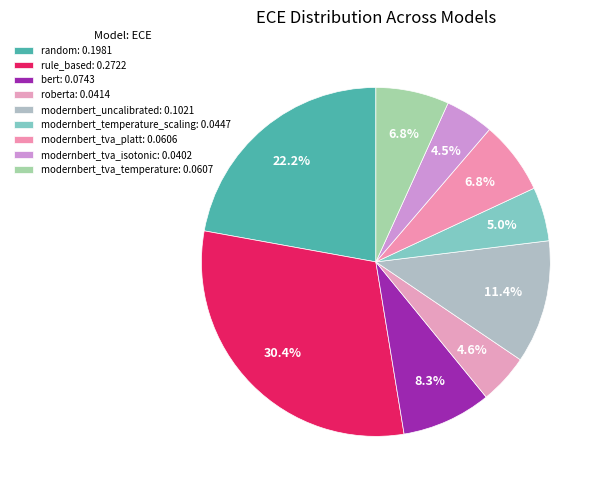

Which has a higher value, modernbert_tva_platt or modernbert_tva_isotonic?

modernbert_tva_platt